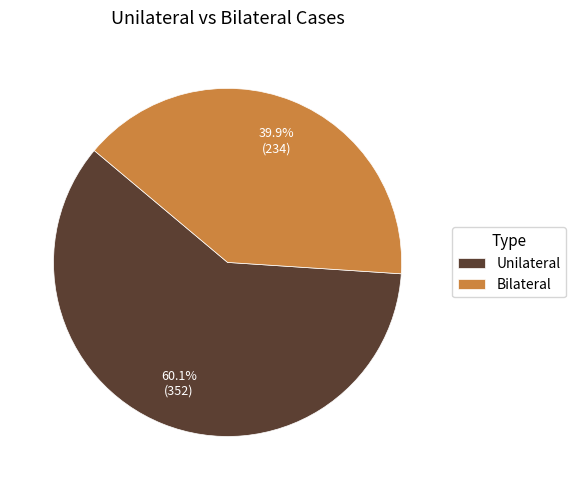

What is the total percentage of Bilateral and Unilateral?

100.0%